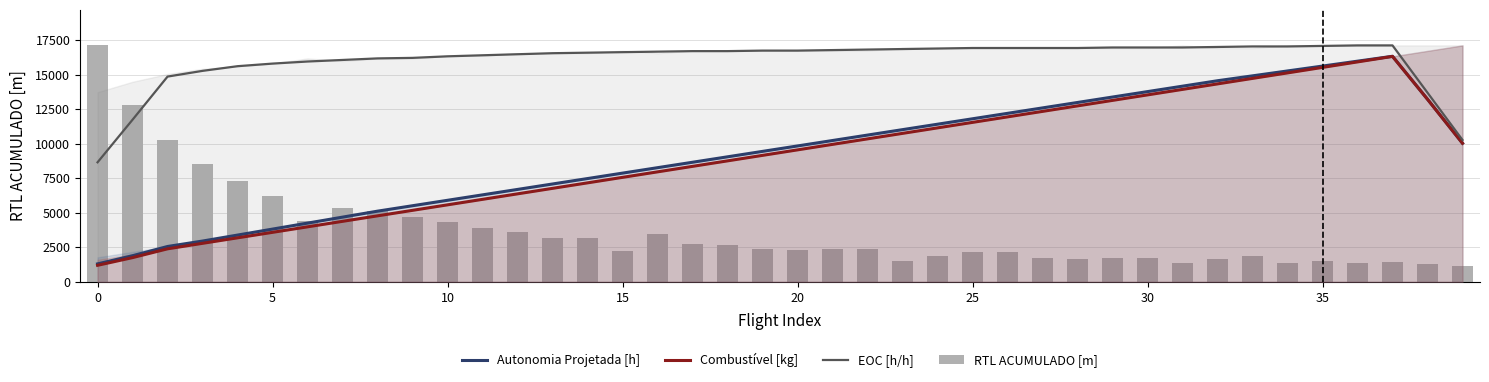

Is the value of RTL ACUMULADO [m] at 14 greater than the value of Combustível [kg] at 30?

No